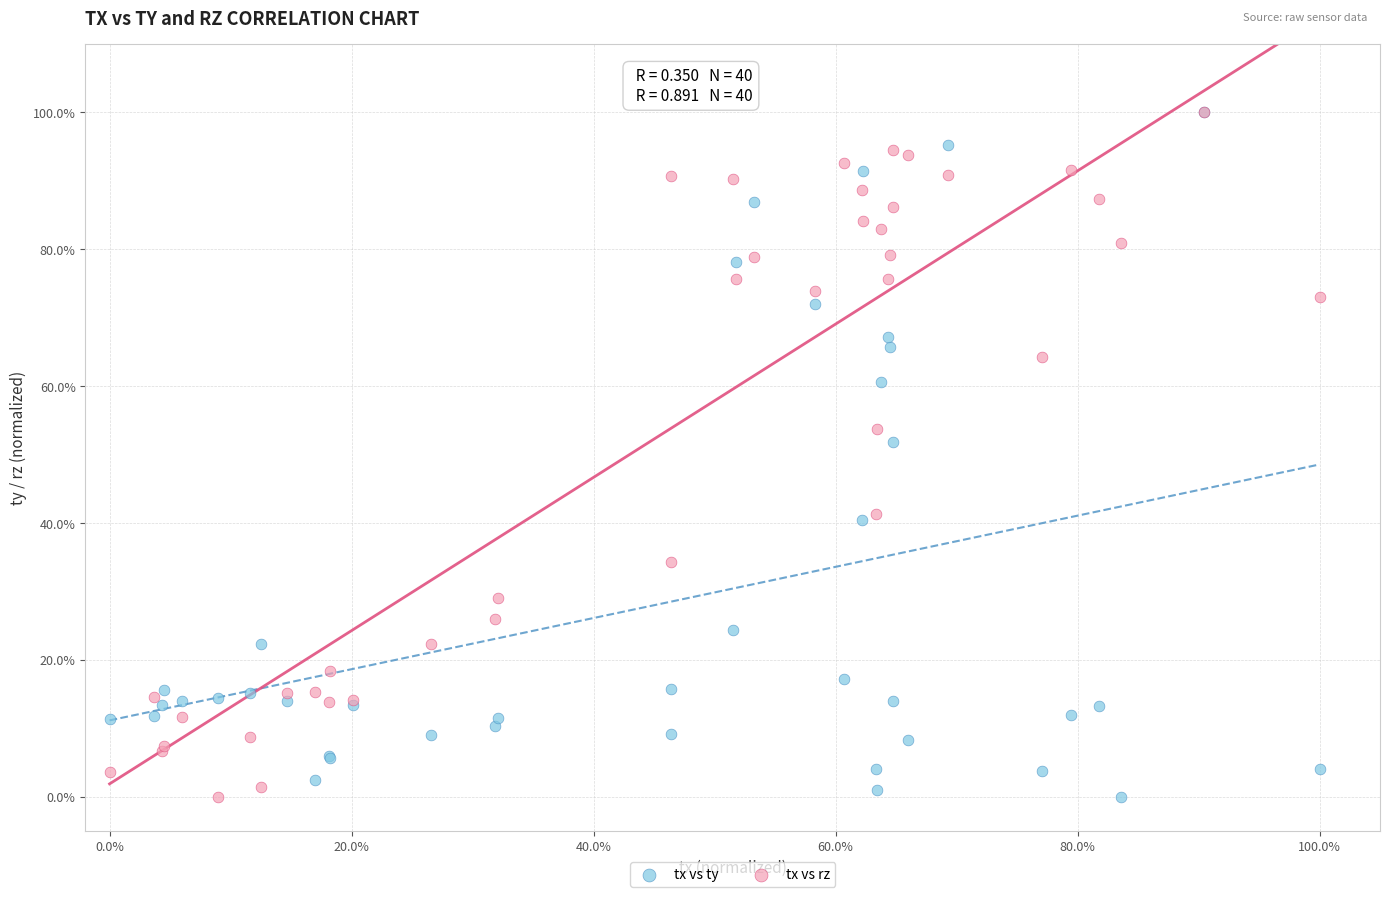

What are all the series names shown in the legend?

tx vs ty, tx vs rz